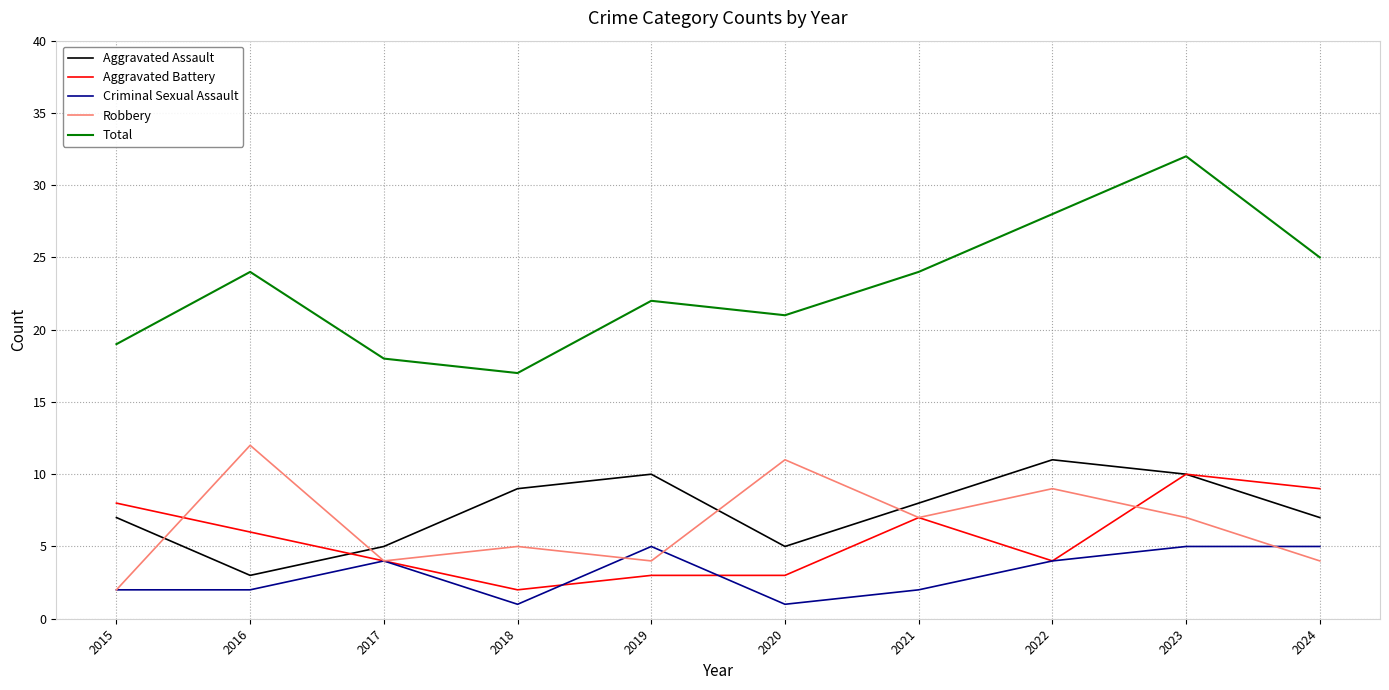

Reading right to left, what are all the values shown in this chart?

Aggravated Assault: 2024=7	2023=10	2022=11	2021=8	2020=5	2019=10	2018=9	2017=5	2016=3	2015=7
Aggravated Battery: 2024=9	2023=10	2022=4	2021=7	2020=3	2019=3	2018=2	2017=4	2016=6	2015=8
Criminal Sexual Assault: 2024=5	2023=5	2022=4	2021=2	2020=1	2019=5	2018=1	2017=4	2016=2	2015=2
Robbery: 2024=4	2023=7	2022=9	2021=7	2020=11	2019=4	2018=5	2017=4	2016=12	2015=2
Total: 2024=25	2023=32	2022=28	2021=24	2020=21	2019=22	2018=17	2017=18	2016=24	2015=19